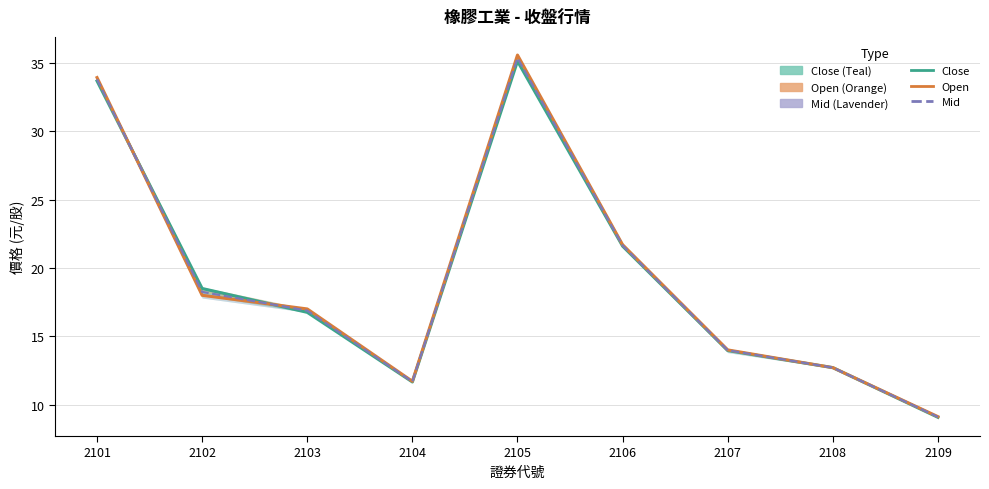

Count the number of data series in this chart.

3